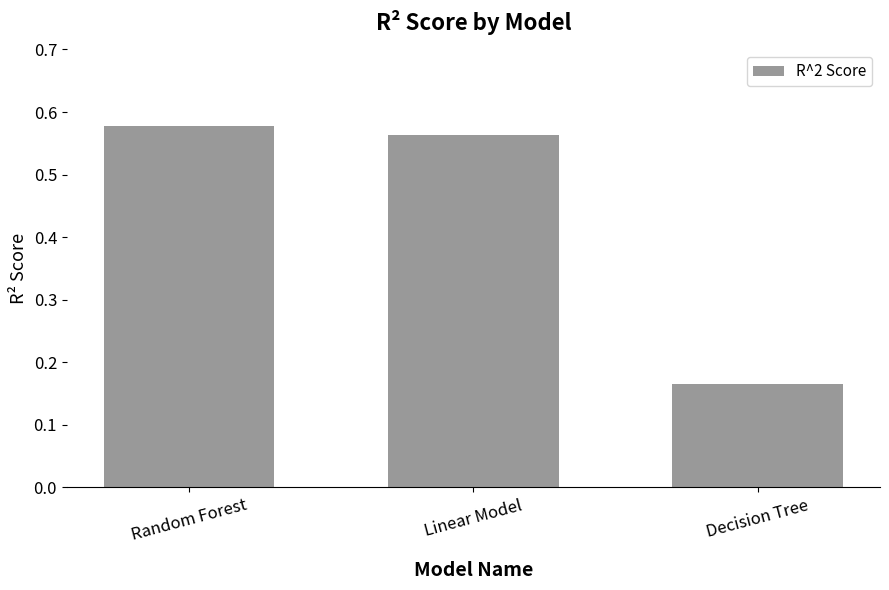

List the labels in order of value, smallest first.

Decision Tree, Linear Model, Random Forest